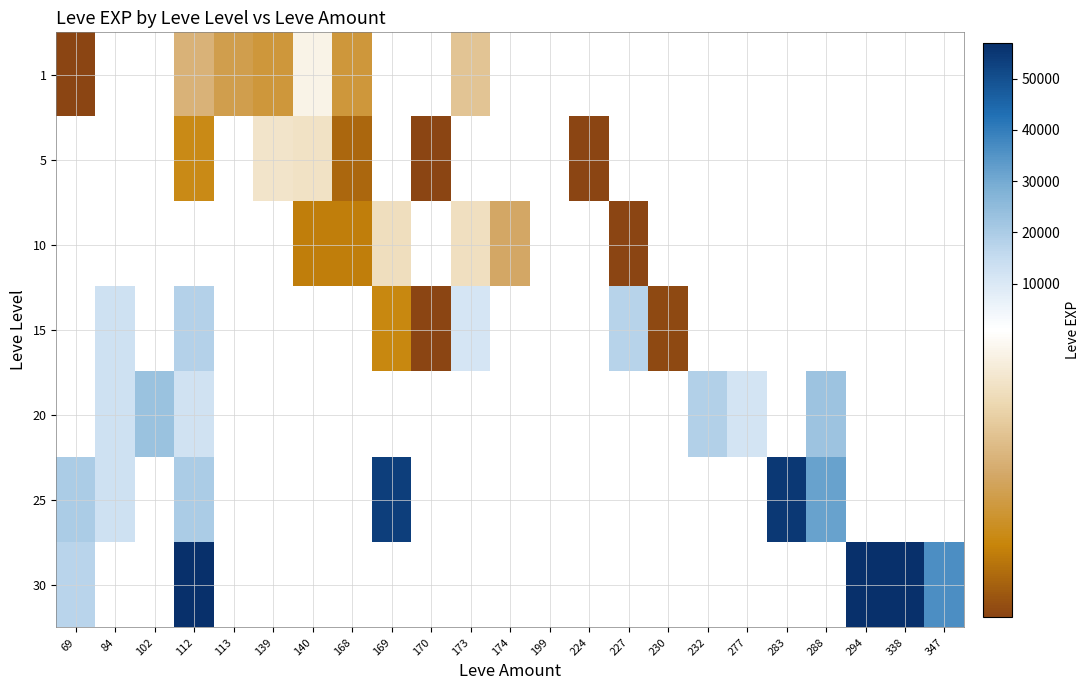

How many distinct data groups are displayed?

7